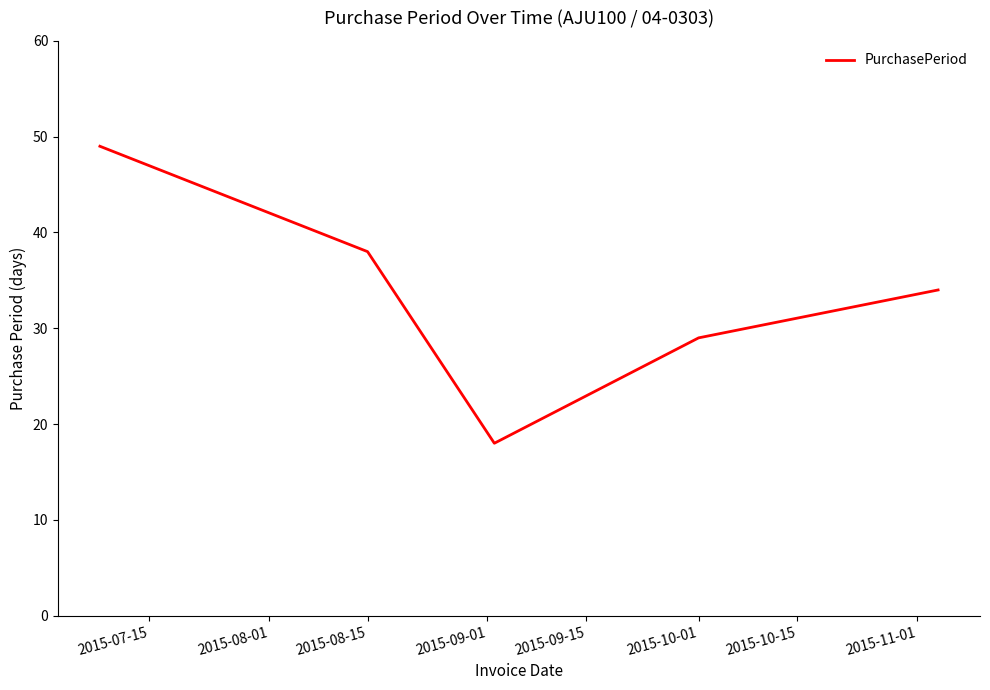

What is the sum of all values?

168